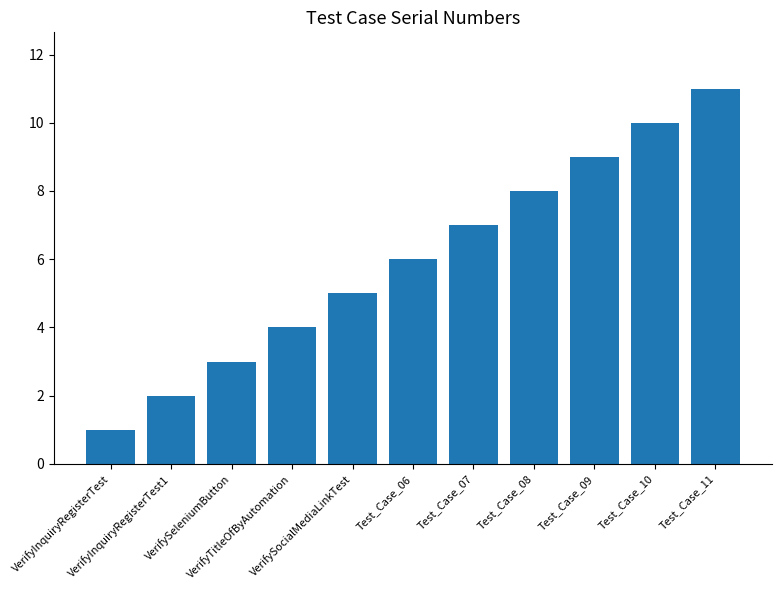

At which category does the chart reach its minimum across all series?

VerifyInquiryRegisterTest